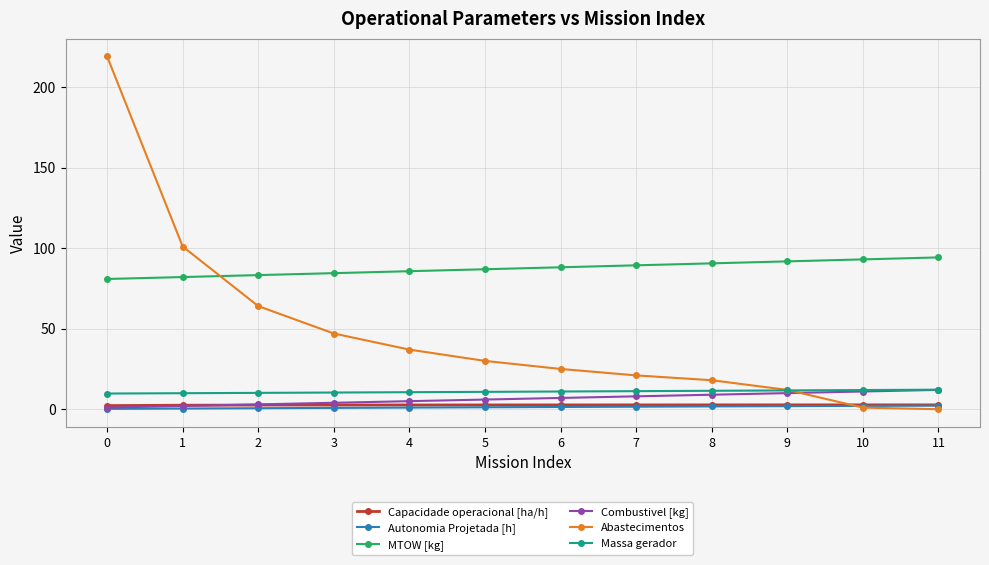

Which series has the largest total across all categories?

MTOW [kg]